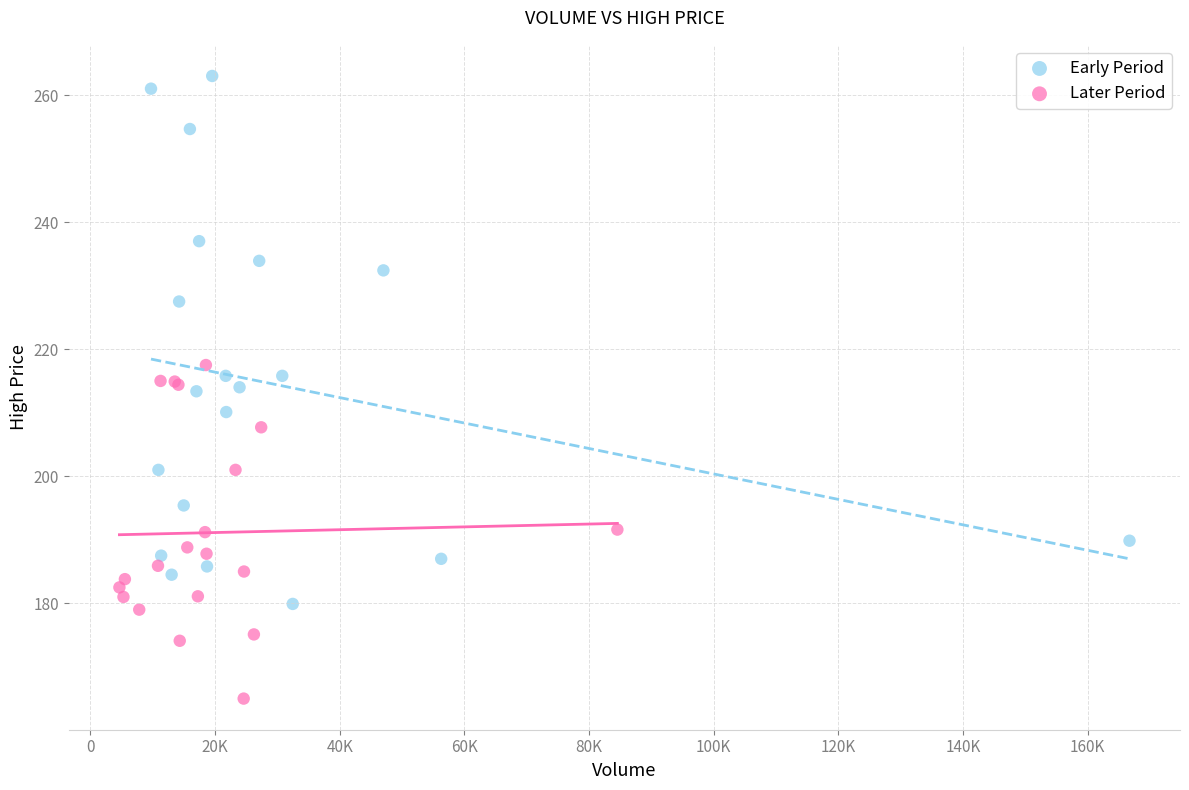

Which series reaches the maximum Y coordinate?

Early Period